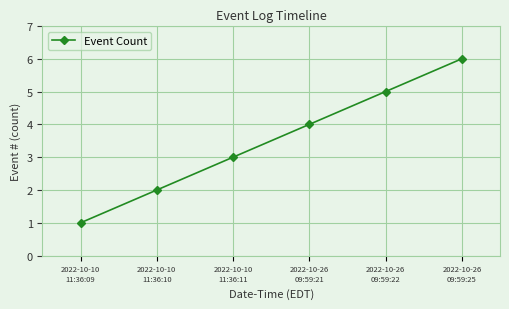

What is the label of the 5th point from the right?

2022-10-10
11:36:10